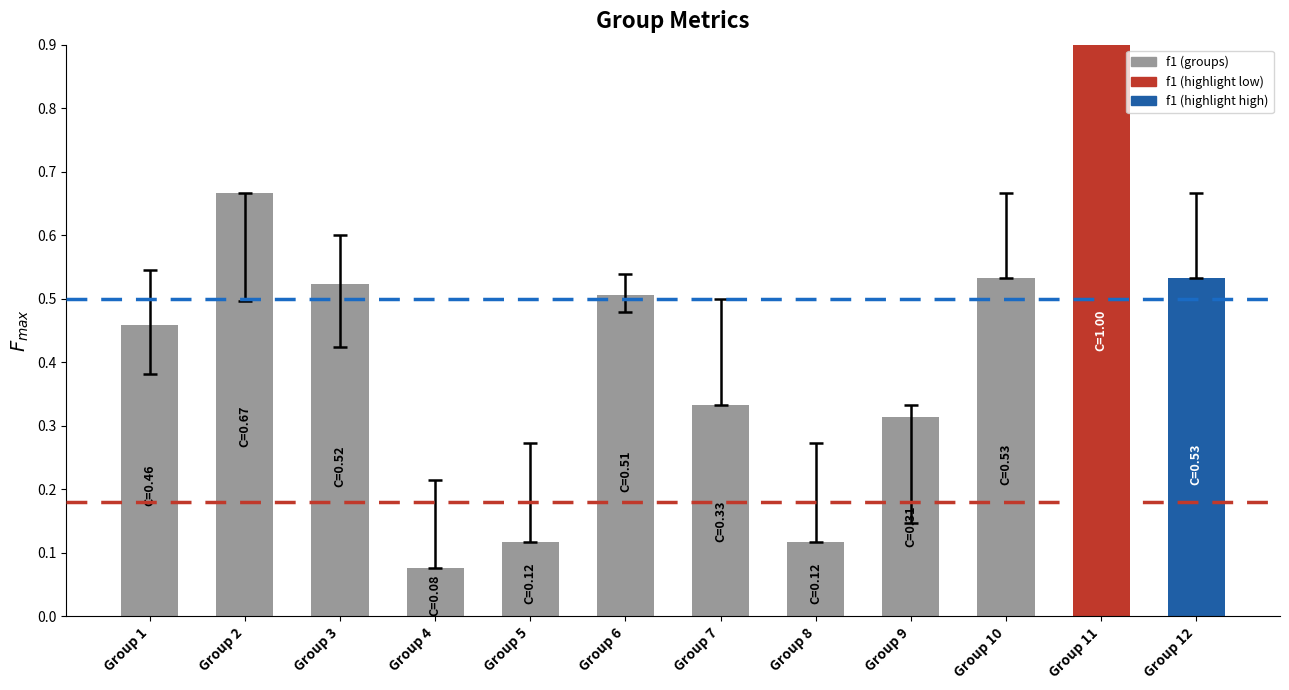

What is the difference between the second highest and minimum values in the accuracy series?

0.7